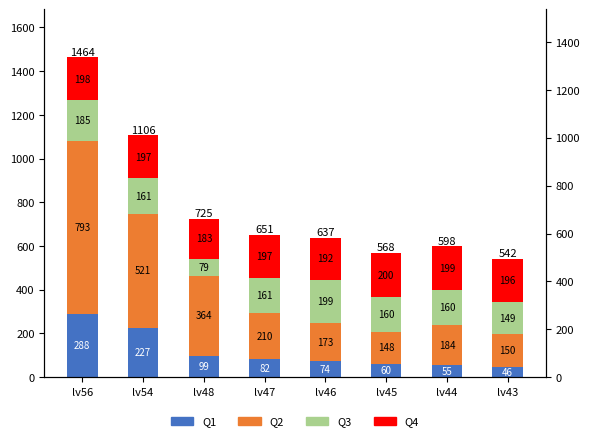

Where does the Q4 series first go above 197?

lv56